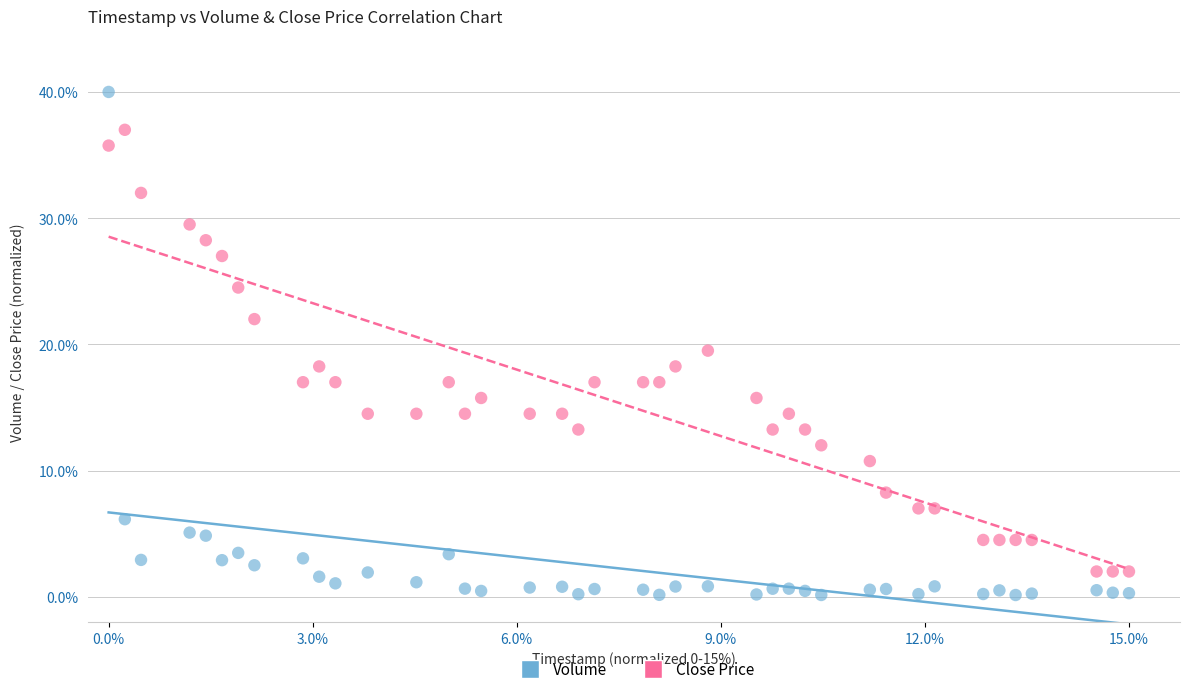

Across all series, what Y value is closest to 20?

19.5